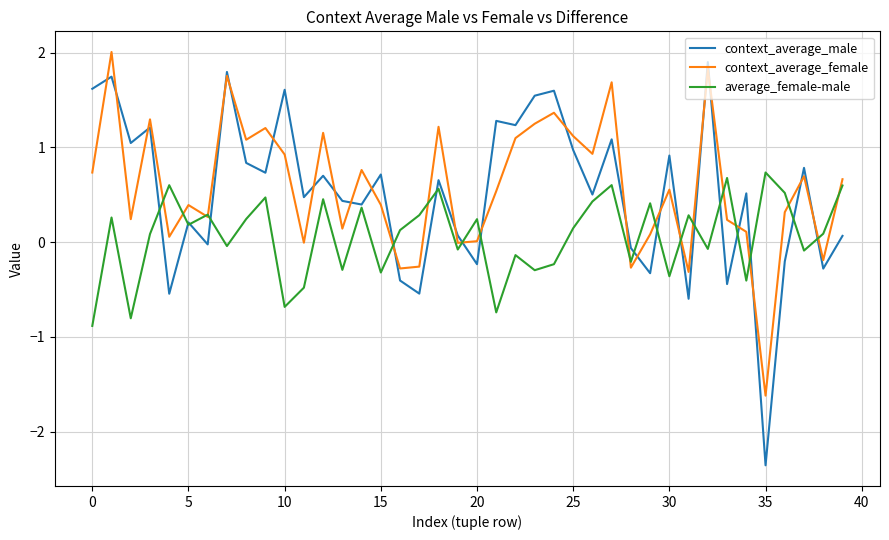

What is the minimum value for context_average_female?

-1.6